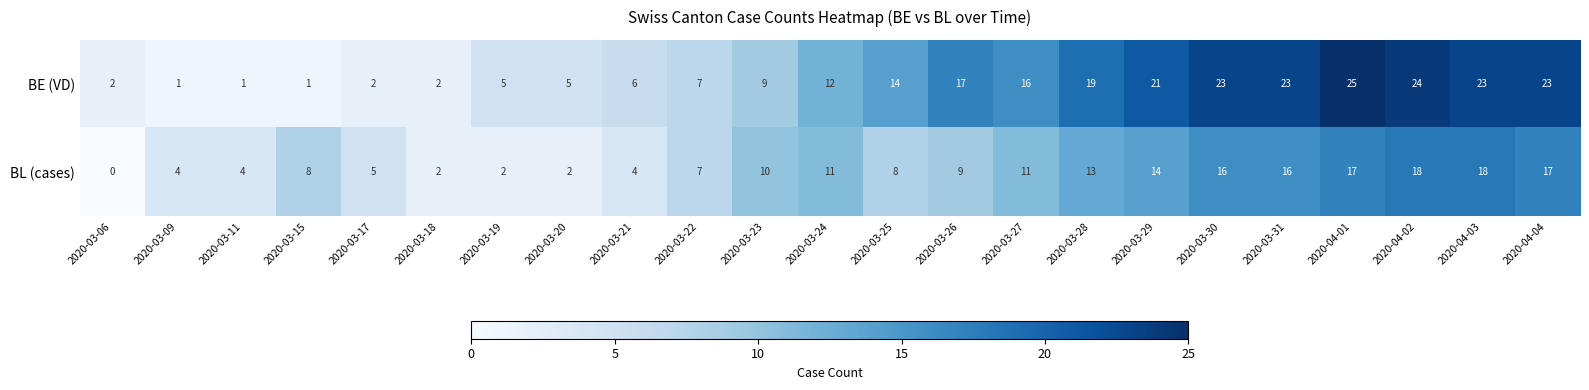

Which series has the largest total across all categories?

BE (VD)